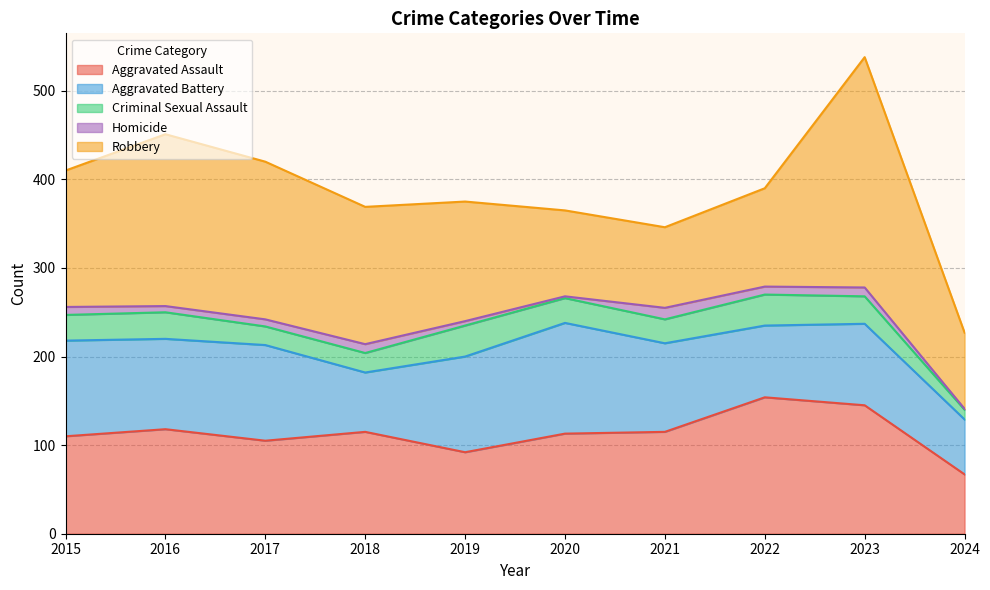

What is the value of the Aggravated Battery point at the 5th from the left?

108